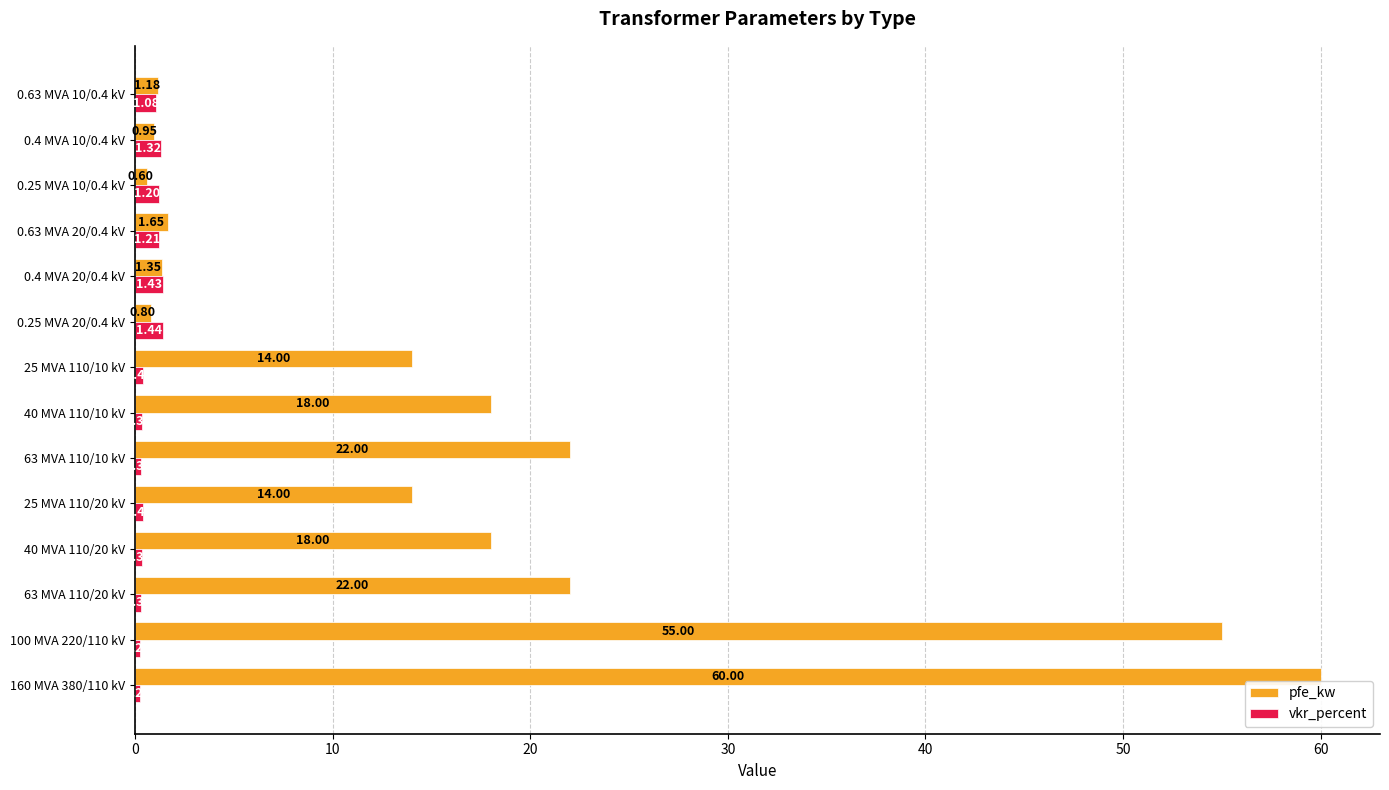

Which series has the largest range (max minus min)?

pfe_kw